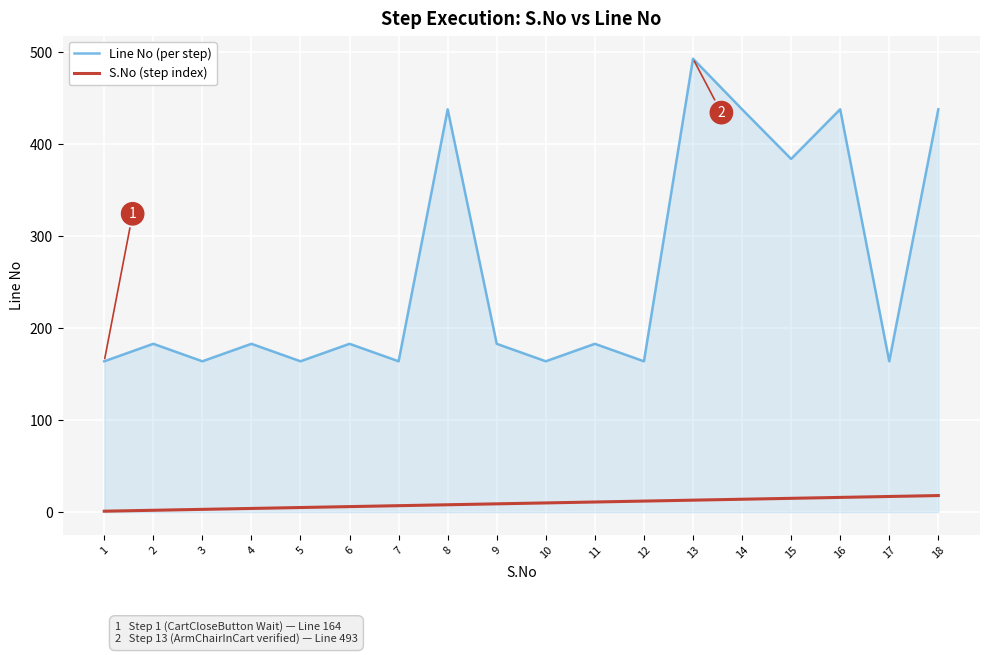

What value does the Line No (per step) series have at 14?

438